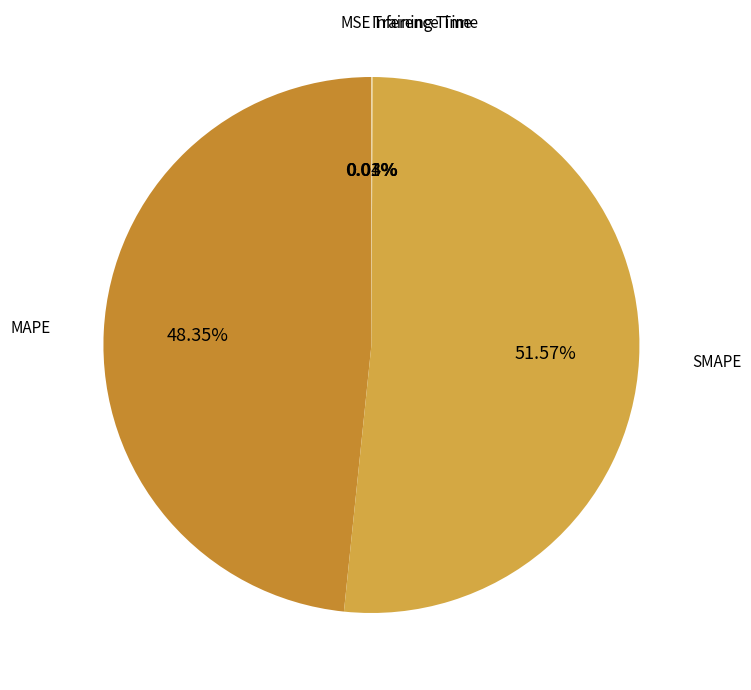

Count the number of slices in the pie.

5